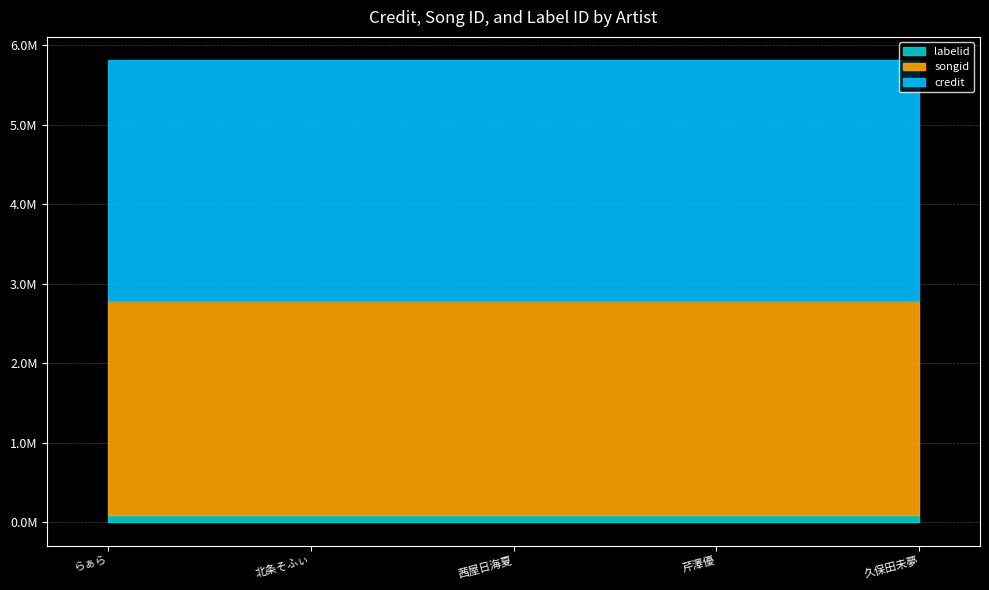

True or false: credit and songid intersect in this chart.

False